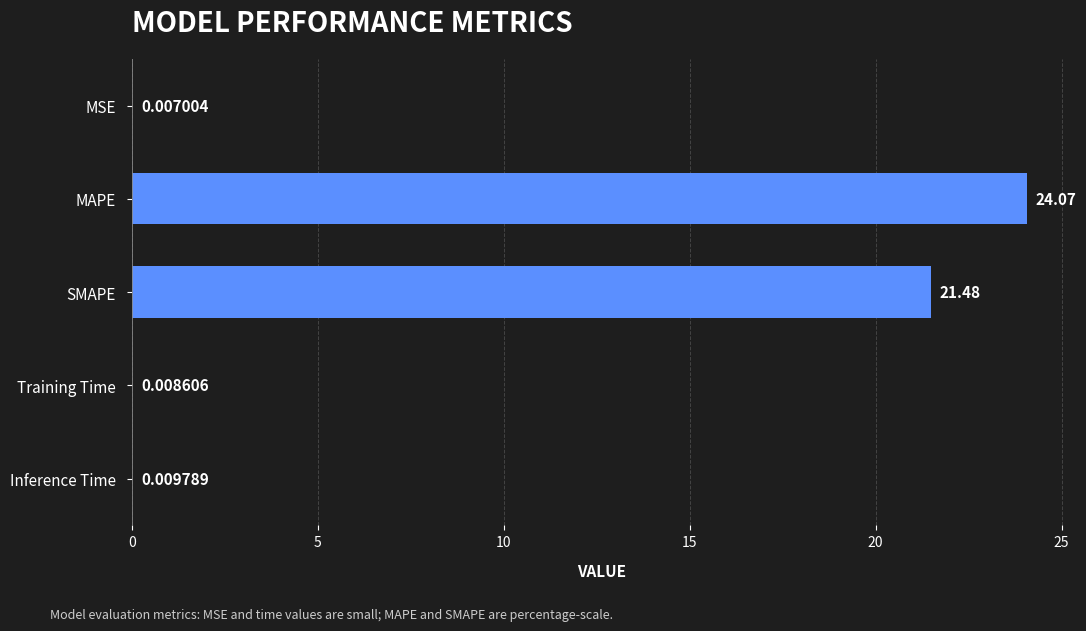

What is the sum of the values at MAPE and SMAPE?

45.5